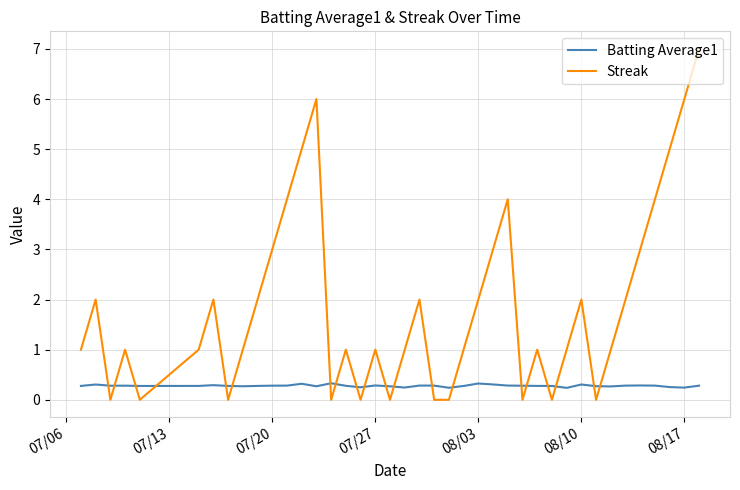

Which series has the largest total across all categories?

Streak